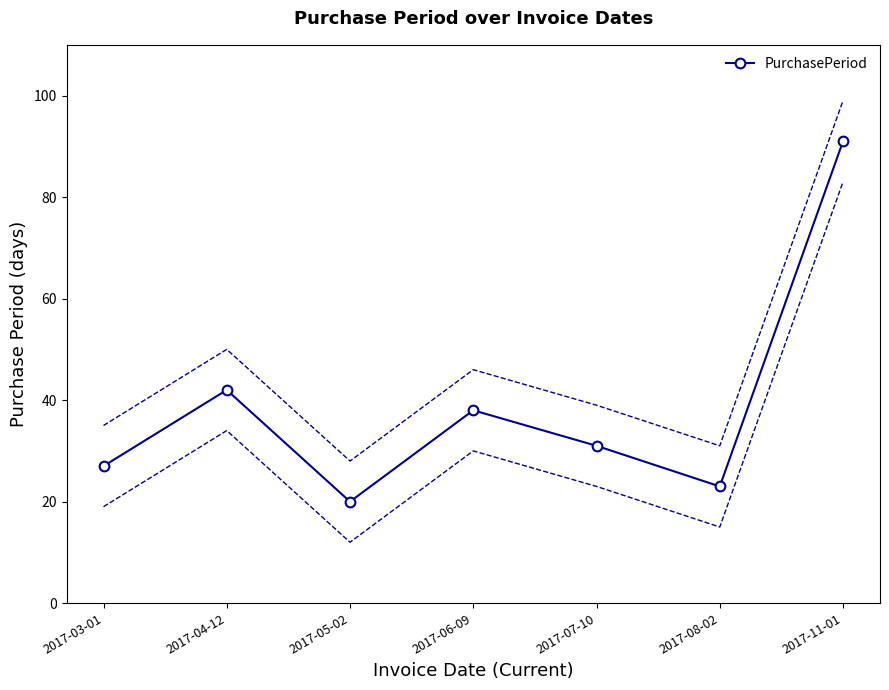

Reading right to left, what are all the values shown in this chart?

91	23	31	38	20	42	27